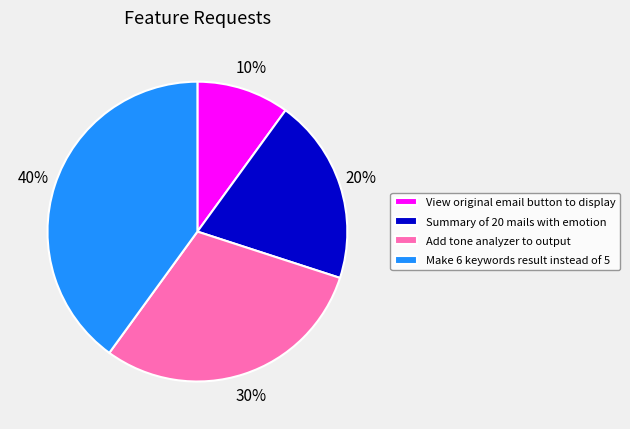

Combined, do View original email button to display and Add tone analyzer to output account for over 50%?

No